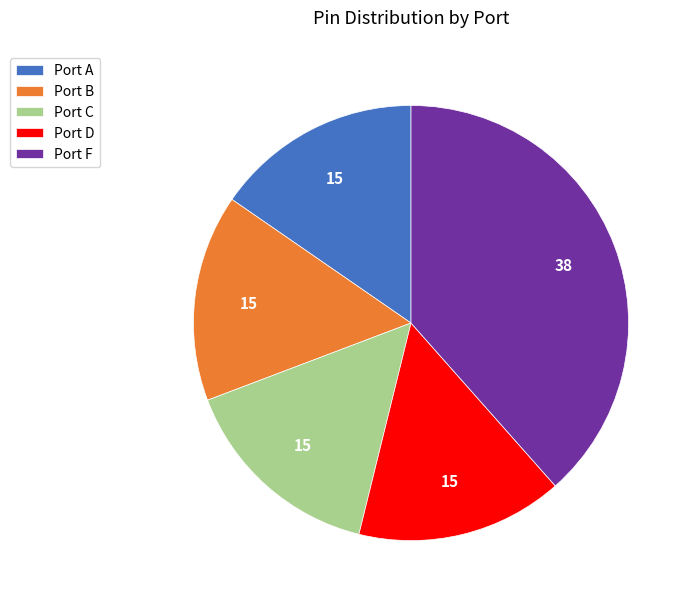

What is the largest slice in the pie chart?

Port F